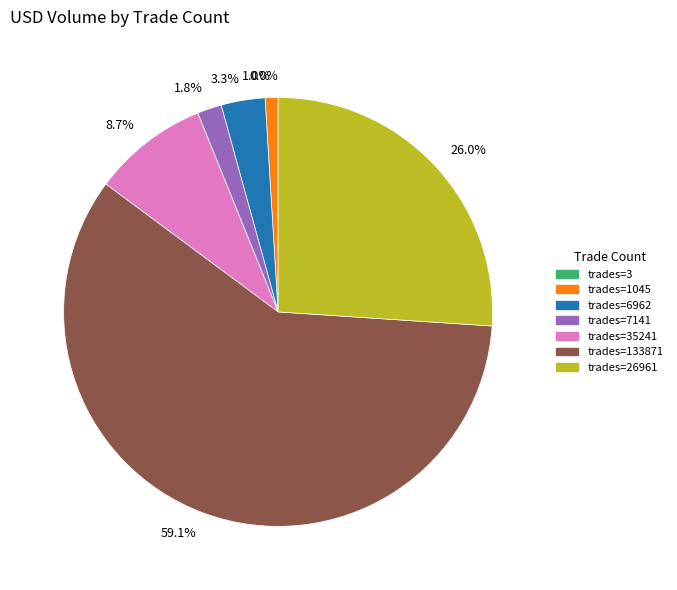

How much of the chart is everything except trades=7141?

98.2%